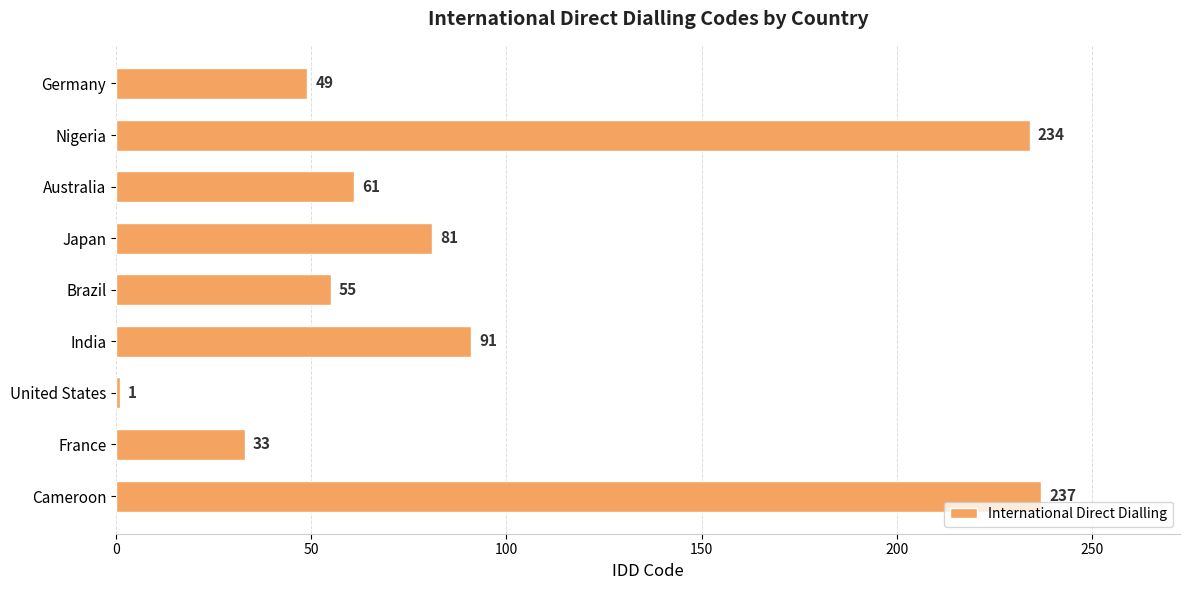

The value at Japan is 51. True or false?

False